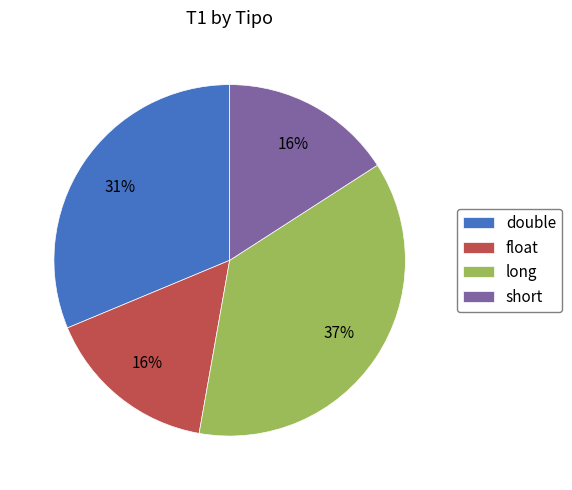

How many segments does this pie chart have?

4